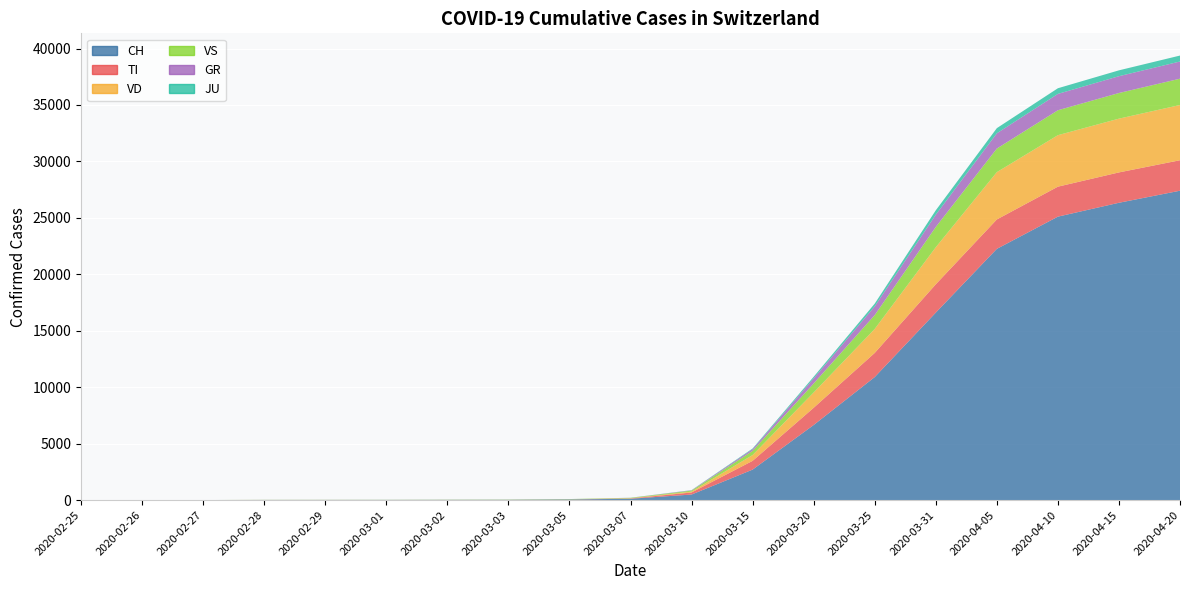

Reading left to right, transcribe all the data shown in this chart.

CH: 2020-02-25=0	2020-02-26=1	2020-02-27=2	2020-02-28=13	2020-02-29=15	2020-03-01=16	2020-03-02=22	2020-03-03=27	2020-03-05=56	2020-03-07=118	2020-03-10=491	2020-03-15=2700	2020-03-20=6650	2020-03-25=10897	2020-03-31=16605	2020-04-05=22253	2020-04-10=25107	2020-04-15=26336	2020-04-20=27404
TI: 2020-02-25=0	2020-02-26=0	2020-02-27=0	2020-02-28=0	2020-02-29=0	2020-03-01=0	2020-03-02=0	2020-03-03=0	2020-03-05=4	2020-03-07=25	2020-03-10=183	2020-03-15=775	2020-03-20=1526	2020-03-25=2137	2020-03-31=2509	2020-04-05=2605	2020-04-10=2655	2020-04-15=2689	2020-04-20=2700
VD: 2020-02-25=0	2020-02-26=0	2020-02-27=0	2020-02-28=4	2020-02-29=4	2020-03-01=4	2020-03-02=6	2020-03-03=8	2020-03-05=10	2020-03-07=21	2020-03-10=75	2020-03-15=516	2020-03-20=1355	2020-03-25=2127	2020-03-31=3282	2020-04-05=4191	2020-04-10=4561	2020-04-15=4763	2020-04-20=4893
VS: 2020-02-25=0	2020-02-26=0	2020-02-27=0	2020-02-28=6	2020-02-29=6	2020-03-01=7	2020-03-02=10	2020-03-03=12	2020-03-05=18	2020-03-07=33	2020-03-10=89	2020-03-15=371	2020-03-20=802	2020-03-25=1227	2020-03-31=1799	2020-04-05=2090	2020-04-10=2209	2020-04-15=2271	2020-04-20=2330
GR: 2020-02-25=0	2020-02-26=0	2020-02-27=0	2020-02-28=0	2020-02-29=0	2020-03-01=0	2020-03-02=0	2020-03-03=0	2020-03-05=2	2020-03-07=6	2020-03-10=30	2020-03-15=151	2020-03-20=450	2020-03-25=771	2020-03-31=1085	2020-04-05=1352	2020-04-10=1449	2020-04-15=1489	2020-04-20=1522
JU: 2020-02-25=0	2020-02-26=0	2020-02-27=1	2020-02-28=1	2020-02-29=1	2020-03-01=1	2020-03-02=1	2020-03-03=1	2020-03-05=2	2020-03-07=5	2020-03-10=14	2020-03-15=57	2020-03-20=140	2020-03-25=244	2020-03-31=388	2020-04-05=455	2020-04-10=500	2020-04-15=519	2020-04-20=527